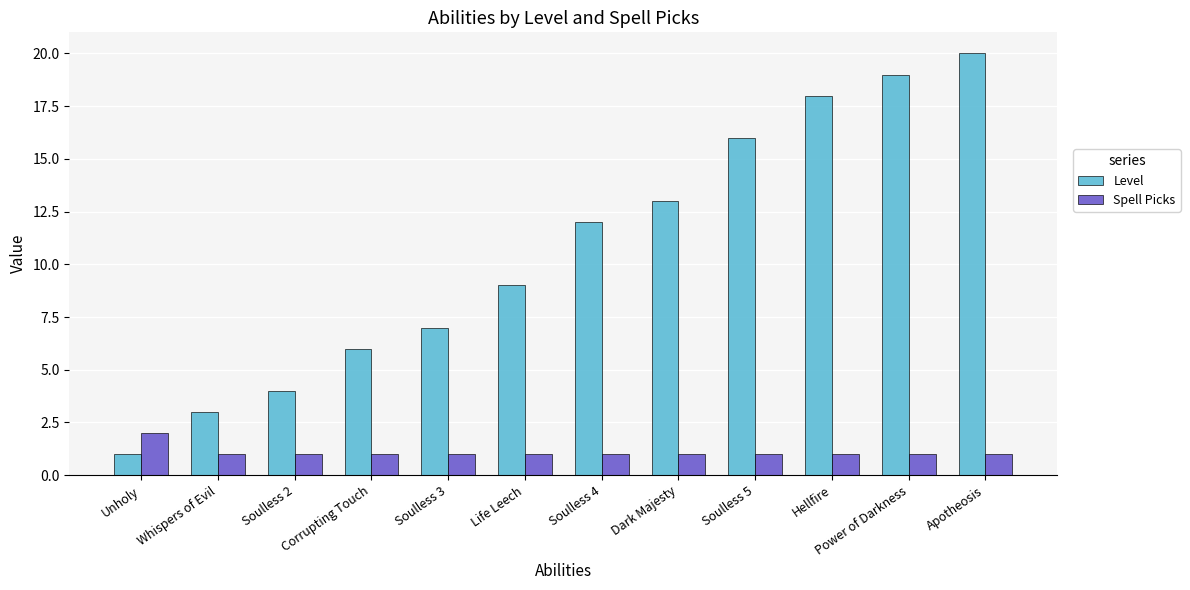

List the series in order of their overall mean, highest first.

Level, Spell Picks